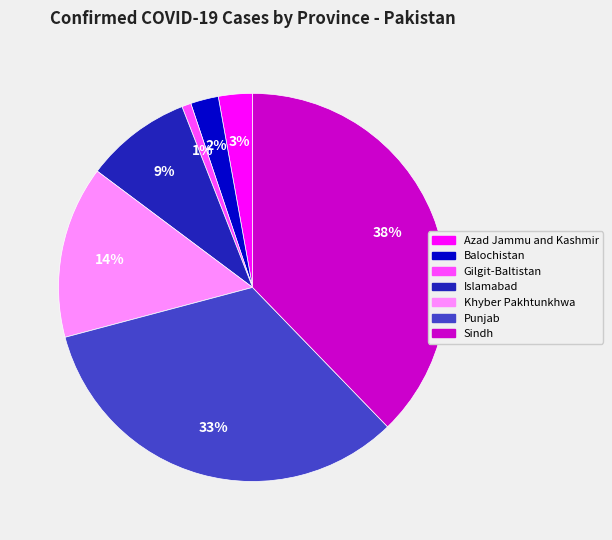

Between Azad Jammu and Kashmir and Gilgit-Baltistan, which is larger?

Azad Jammu and Kashmir